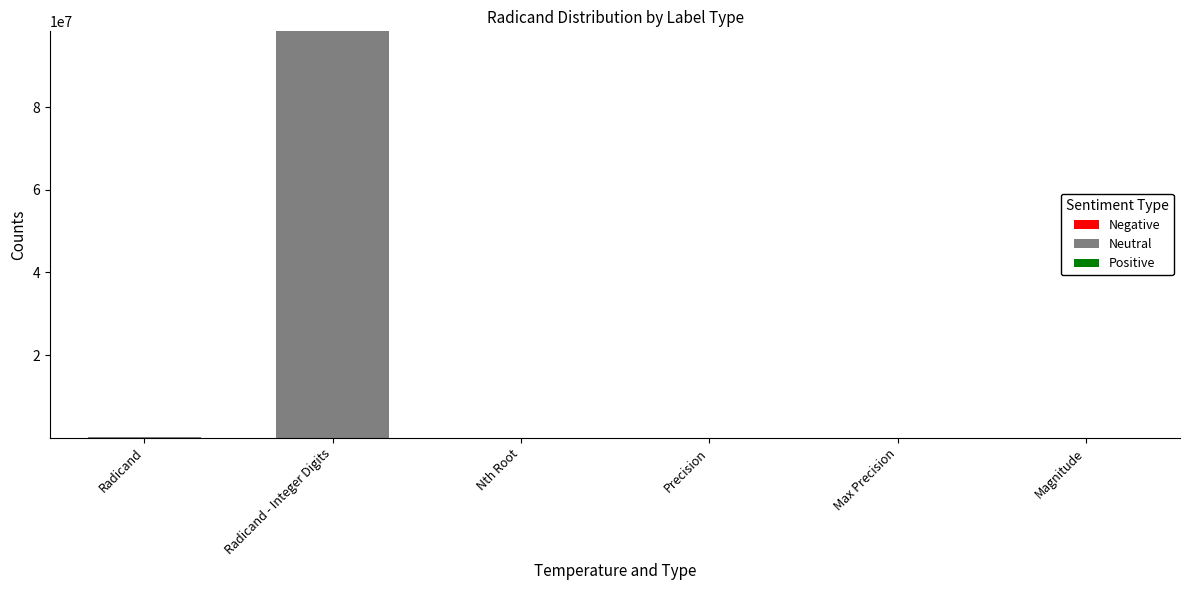

At which category is the sum across all series the highest?

Radicand - Integer Digits